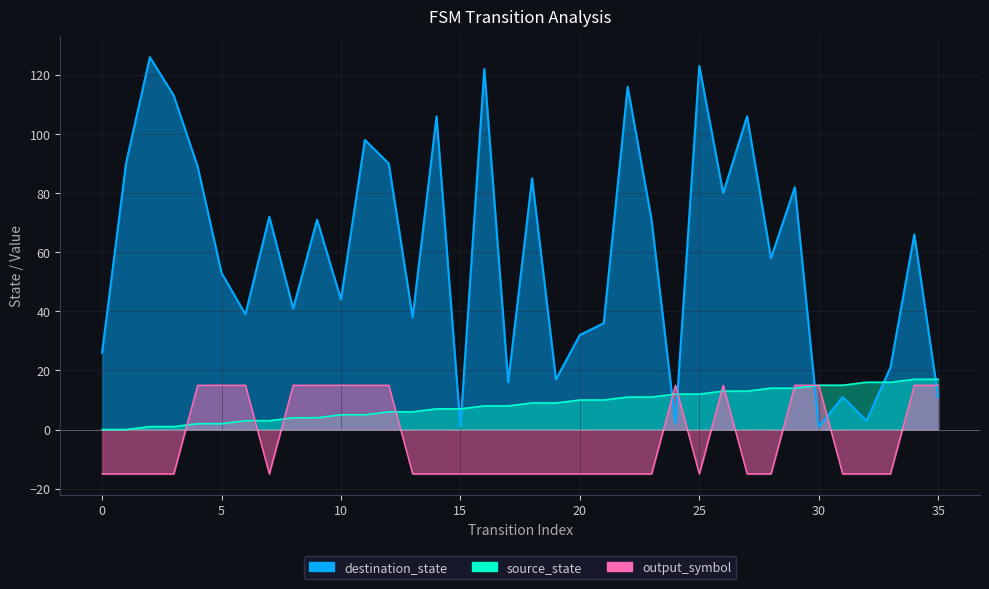

At which category is the sum across all series the highest?

25